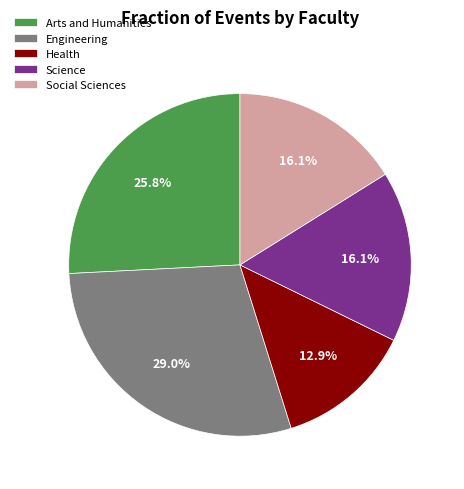

What percentage is the Science slice, to the nearest percent?

16%